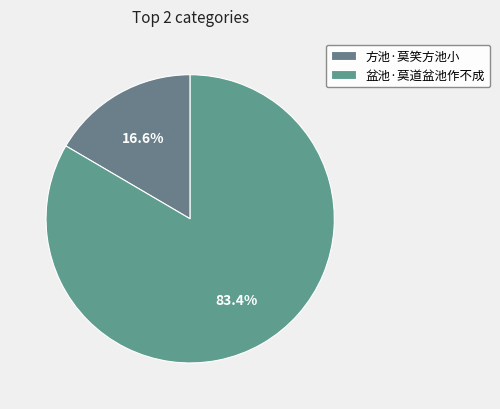

Combined, do 方池·莫笑方池小 and 盆池·莫道盆池作不成 account for over 50%?

Yes